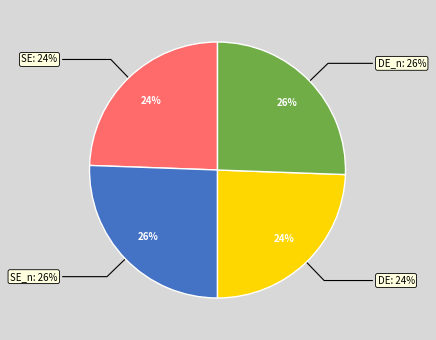

What is the ratio of the value at Dialectal_normalizada to the value at Estandar?

1.0